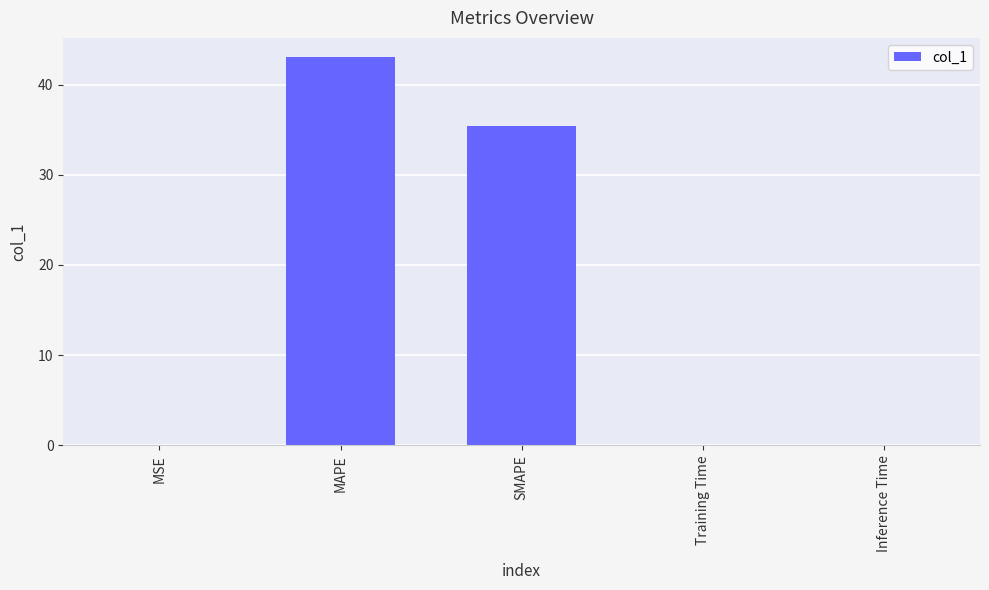

Are the bars horizontal?

No